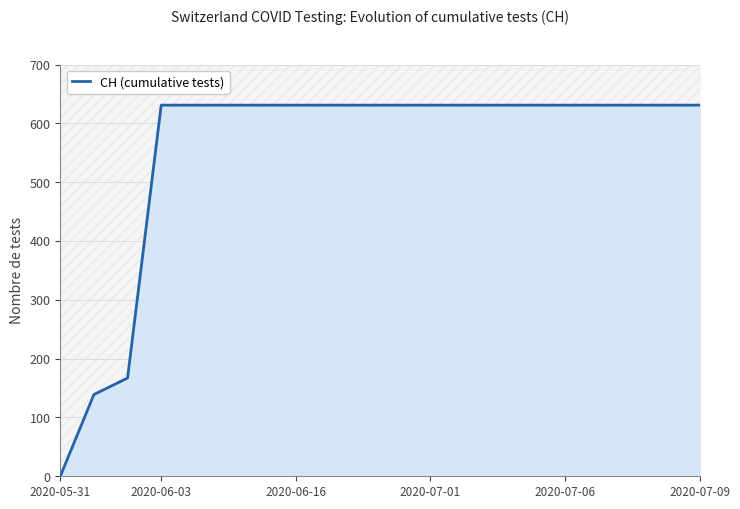

Reading right to left, what are all the values shown in this chart?

631	631	631	631	631	631	631	631	631	631	631	631	631	631	631	631	631	167	139	0